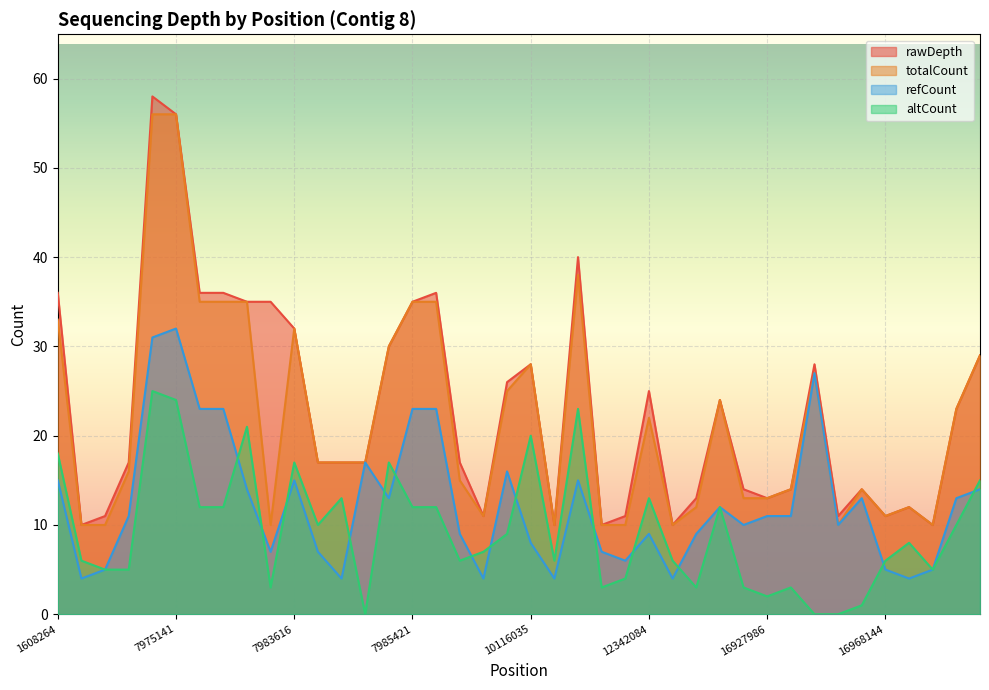

What is the sum of all rawDepth values?

918